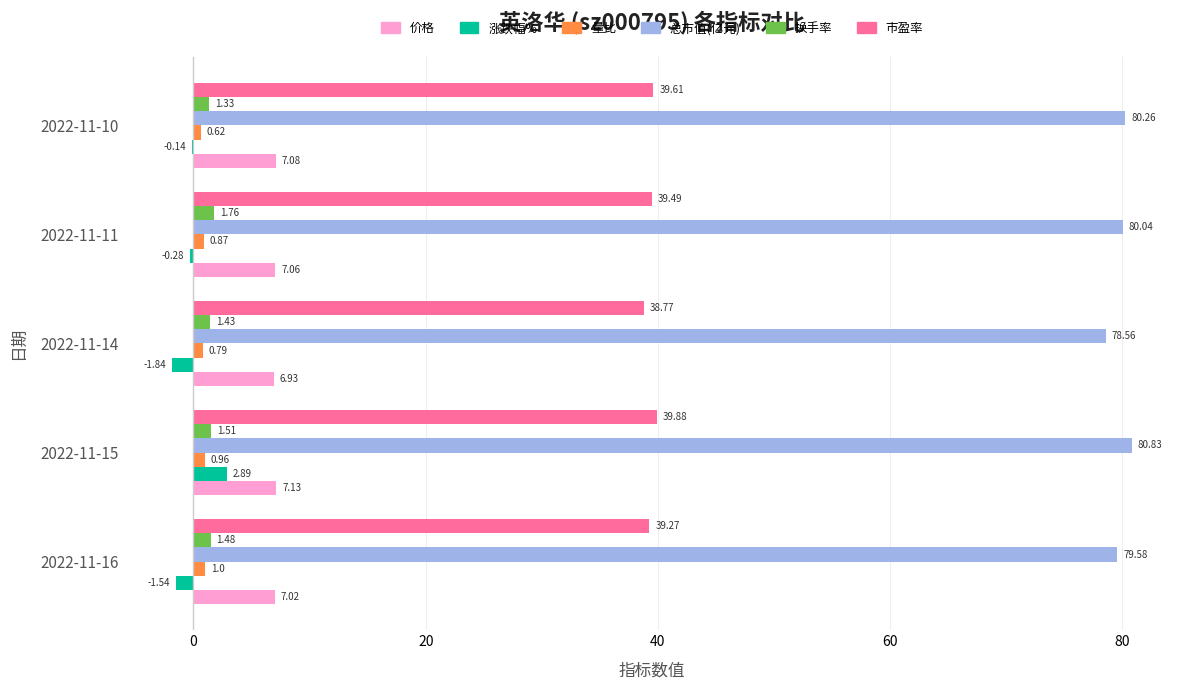

Between 2022-11-15 and 2022-11-11, which series saw the biggest shift?

涨跌幅%